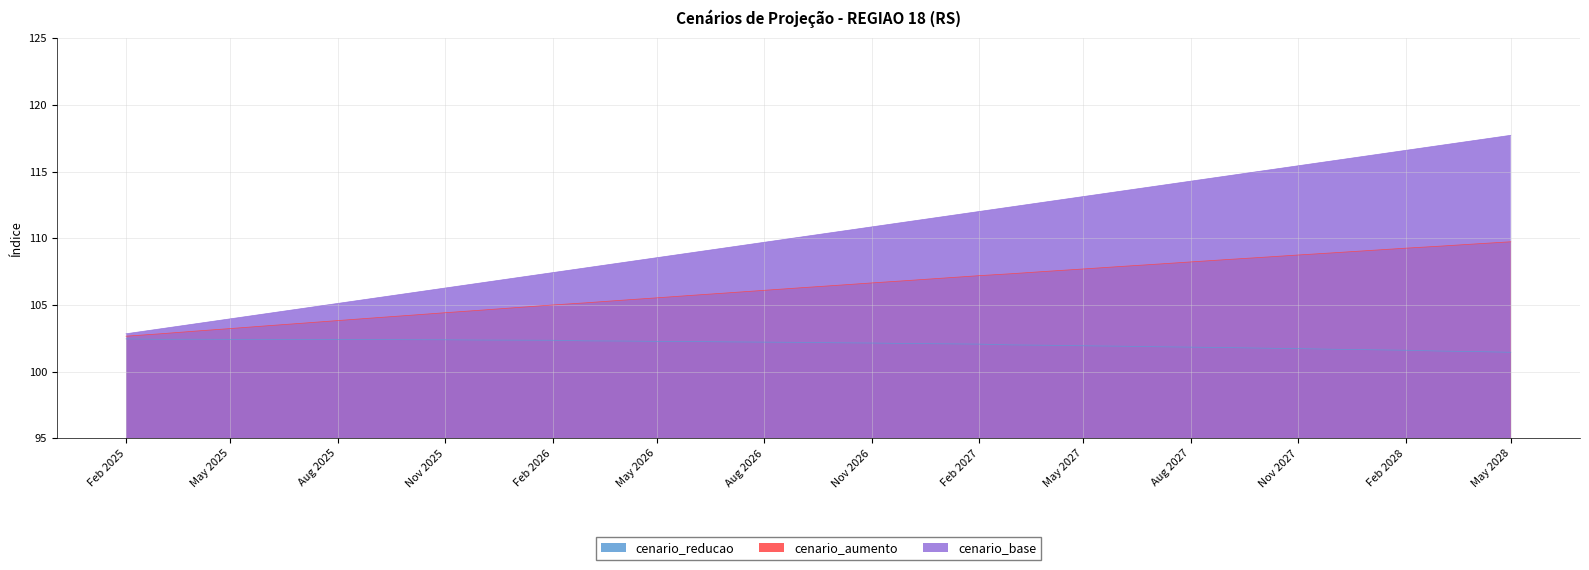

What is the difference between the cenario_reducao values at 2026-09-01 and 2025-10-01?

0.2